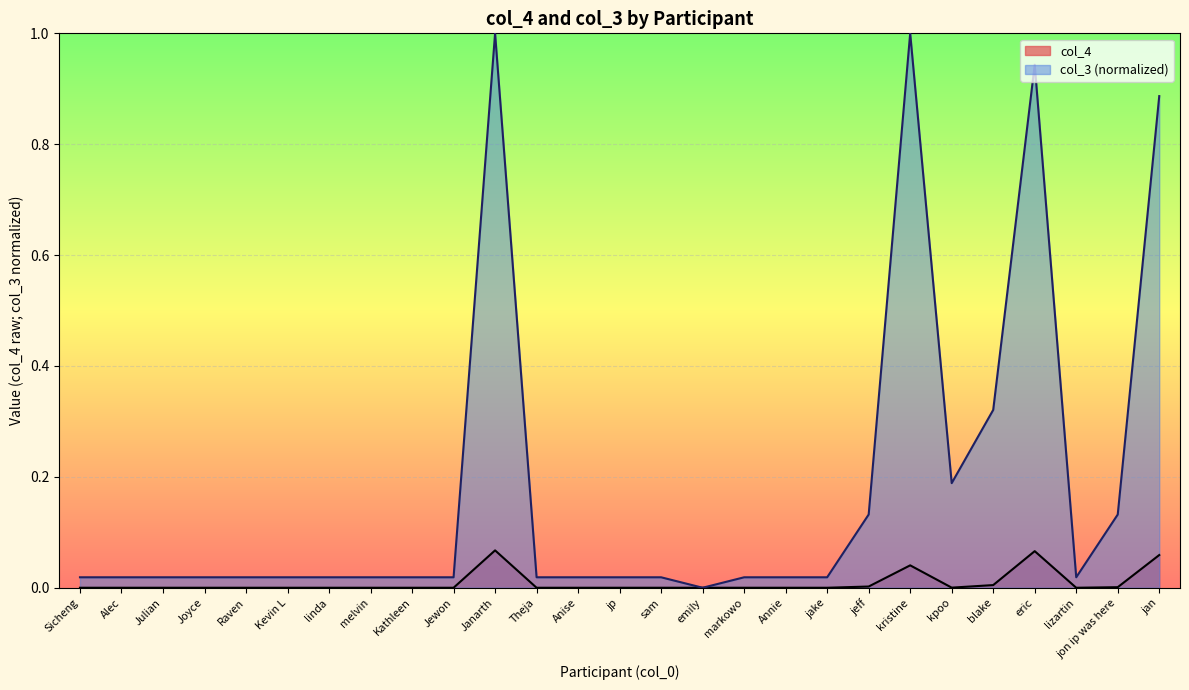

Is it true that col_3 equals 1.0 at Janarth?

True